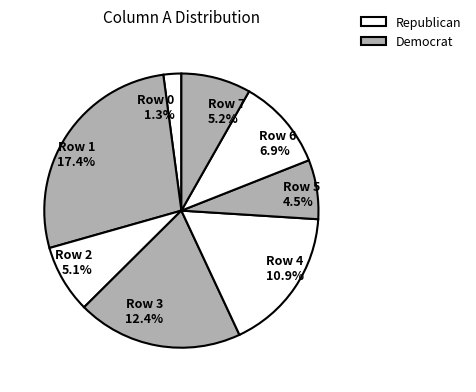

Which category has the smallest portion of the pie?

Row 0